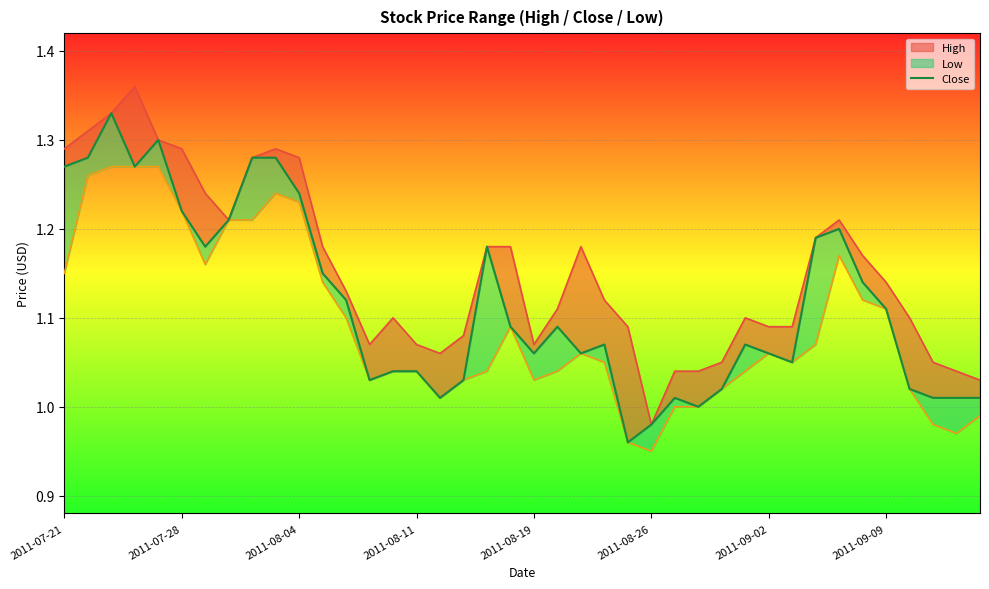

What is the ratio of the value at 34 to the value at 29?

1.1